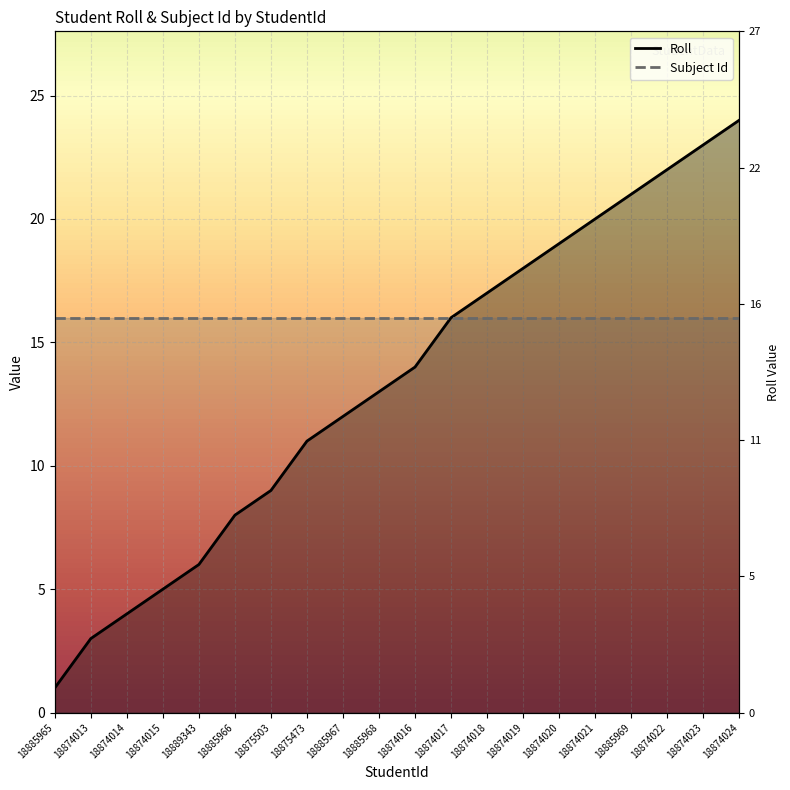

What is the sum of all Subject Id values?

320